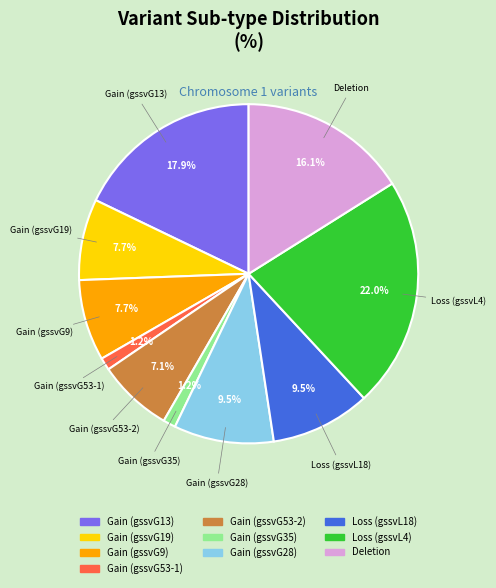

Is it true that Deletion is 16% of the pie?

True